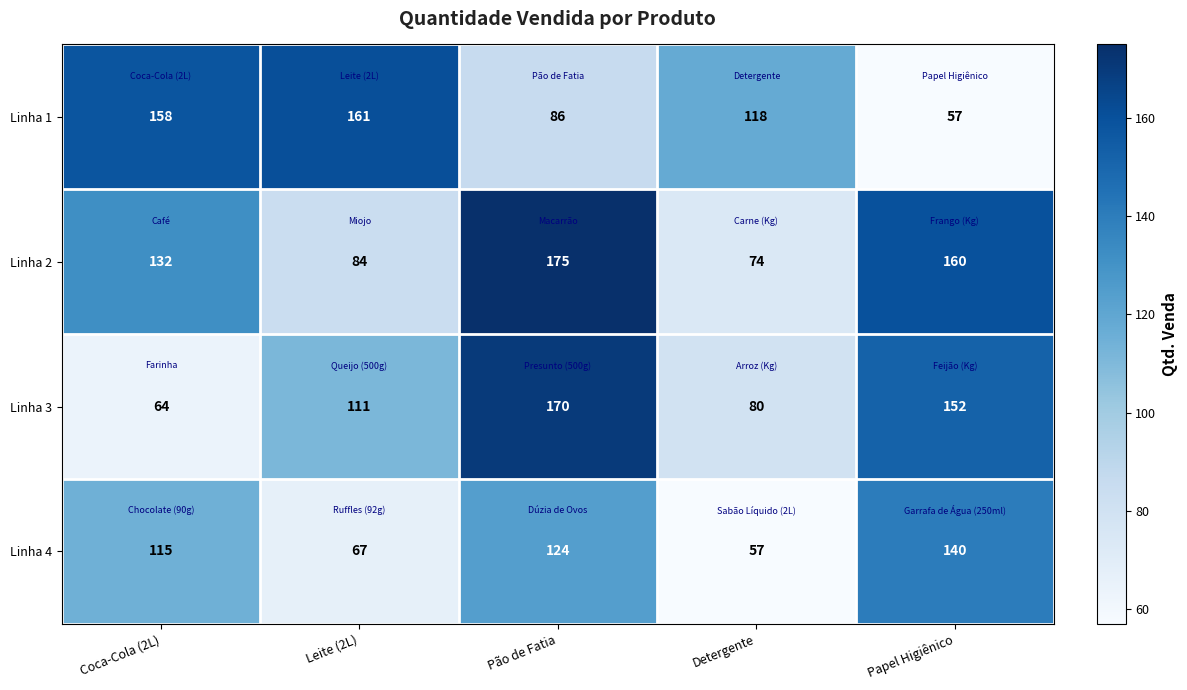

List the series in order of their peak value, highest first.

Linha 2, Linha 3, Linha 1, Linha 4